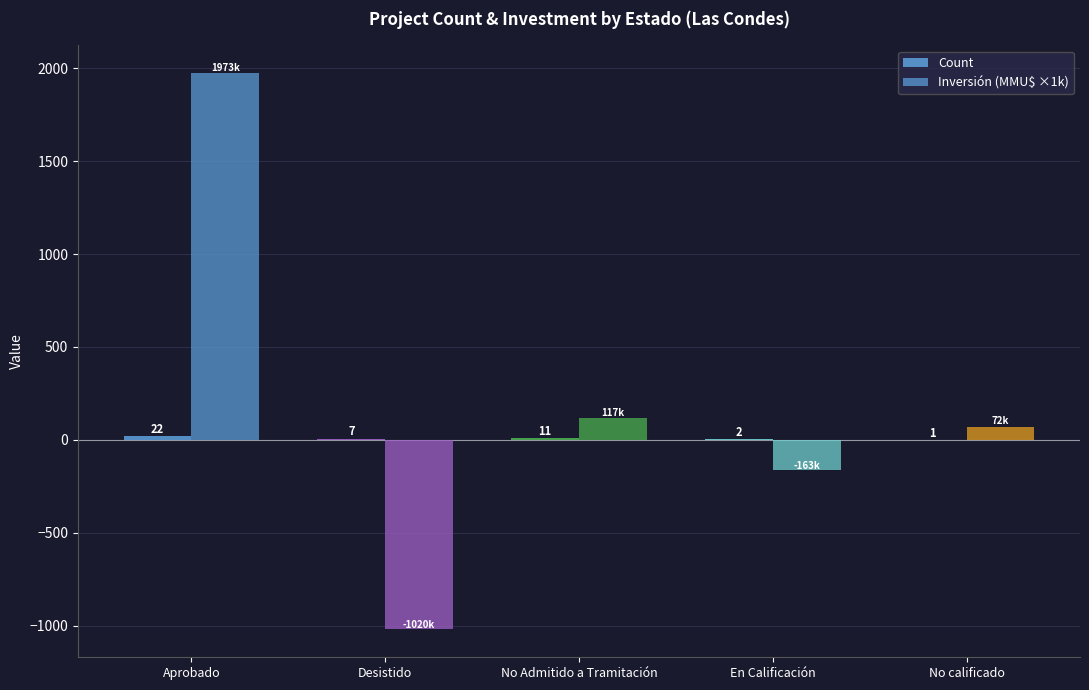

How many values in the Inversión (MMU$ ×1k) series exceed 71?

3